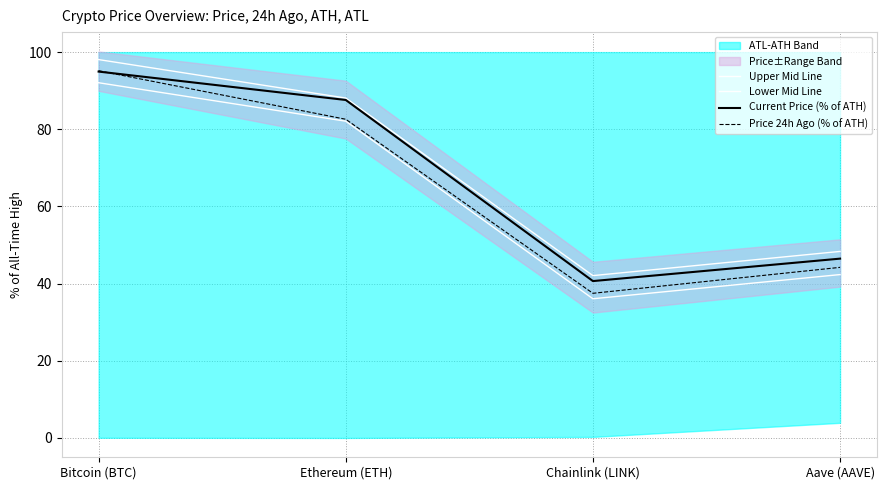

What is the sum of all Upper Mid Line values?

276.6